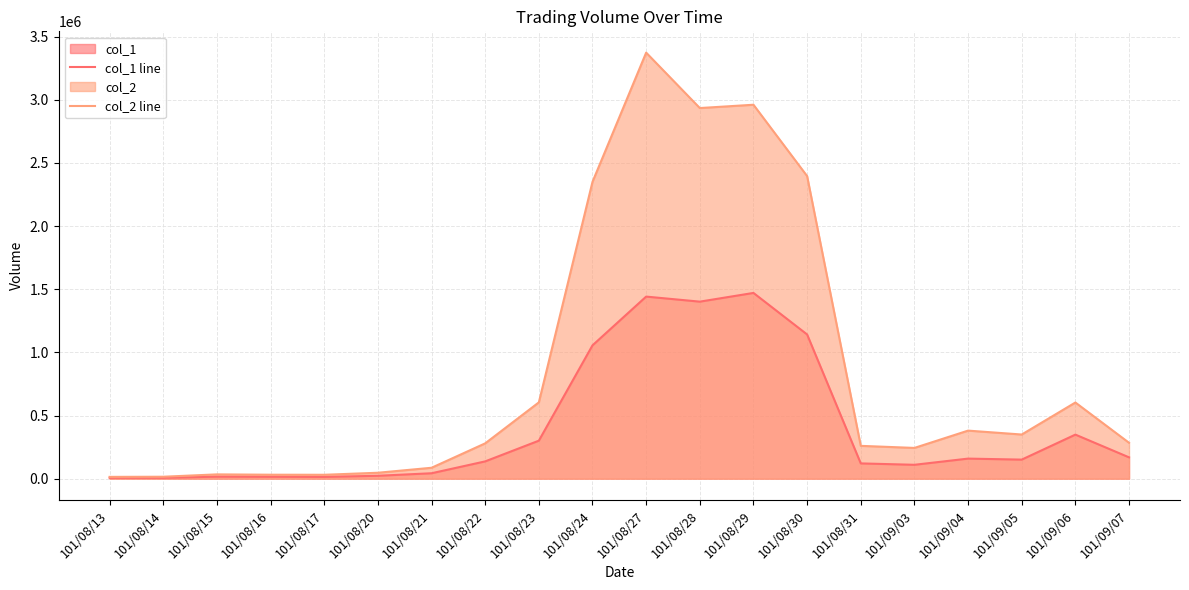

True or false: col_2 line has more than 2 points higher than both neighbors.

True